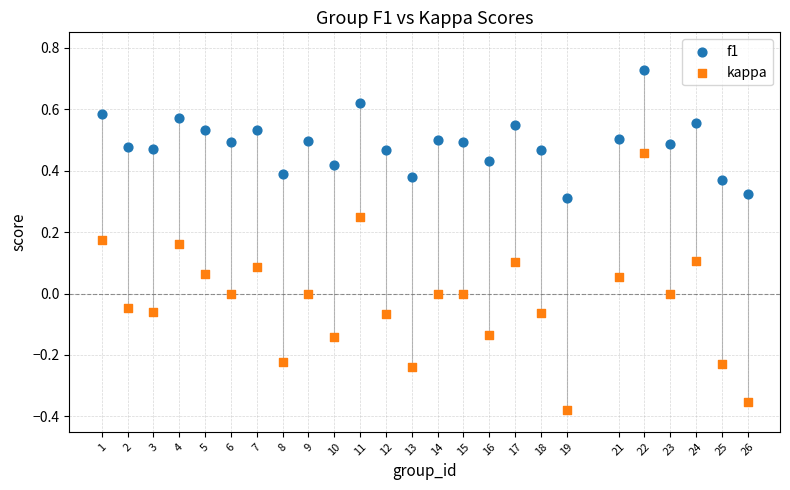

What are all the series names shown in the legend?

f1, kappa